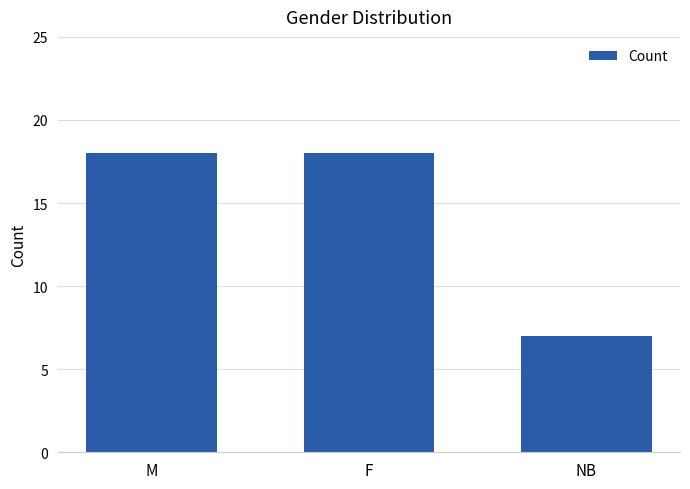

How many values are below 18?

1